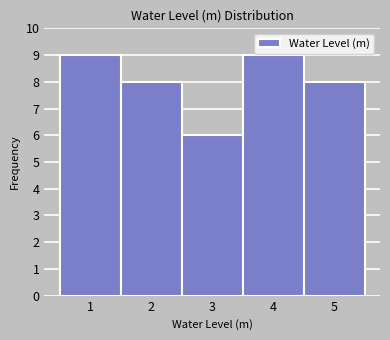

Reading left to right, extract all data points from this chart.

1=9	2=8	3=6	4=9	5=8